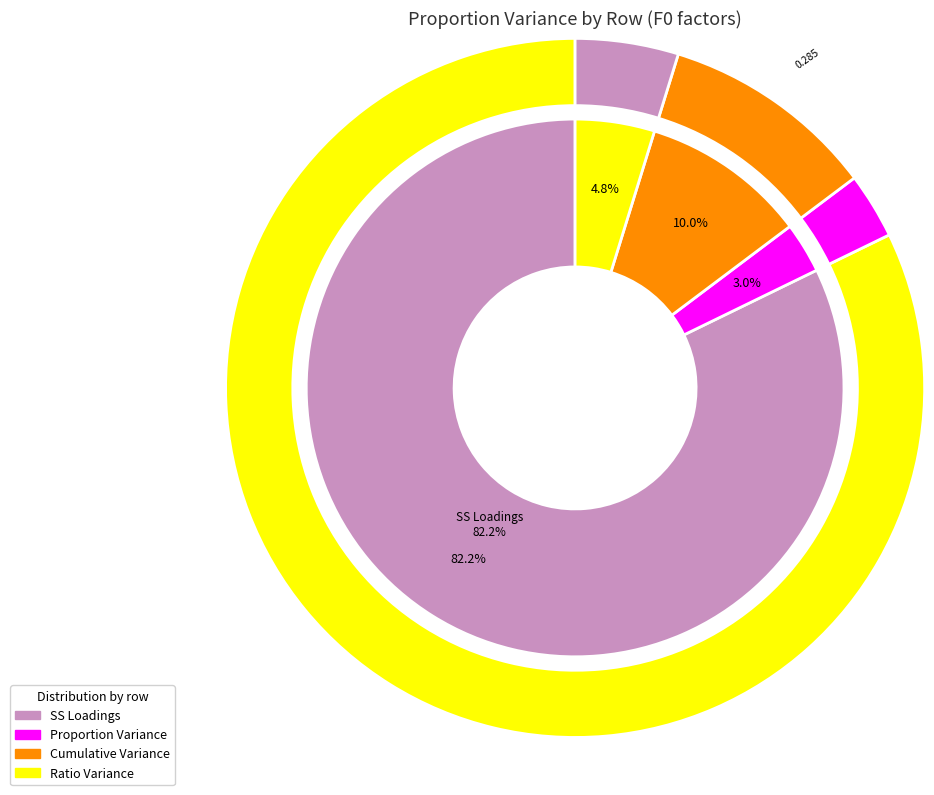

To the nearest percent, what is the average slice percentage?

25%